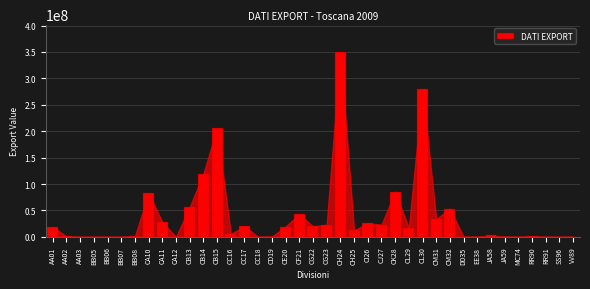

Where is the data nearest to the value 175015784?

CB15